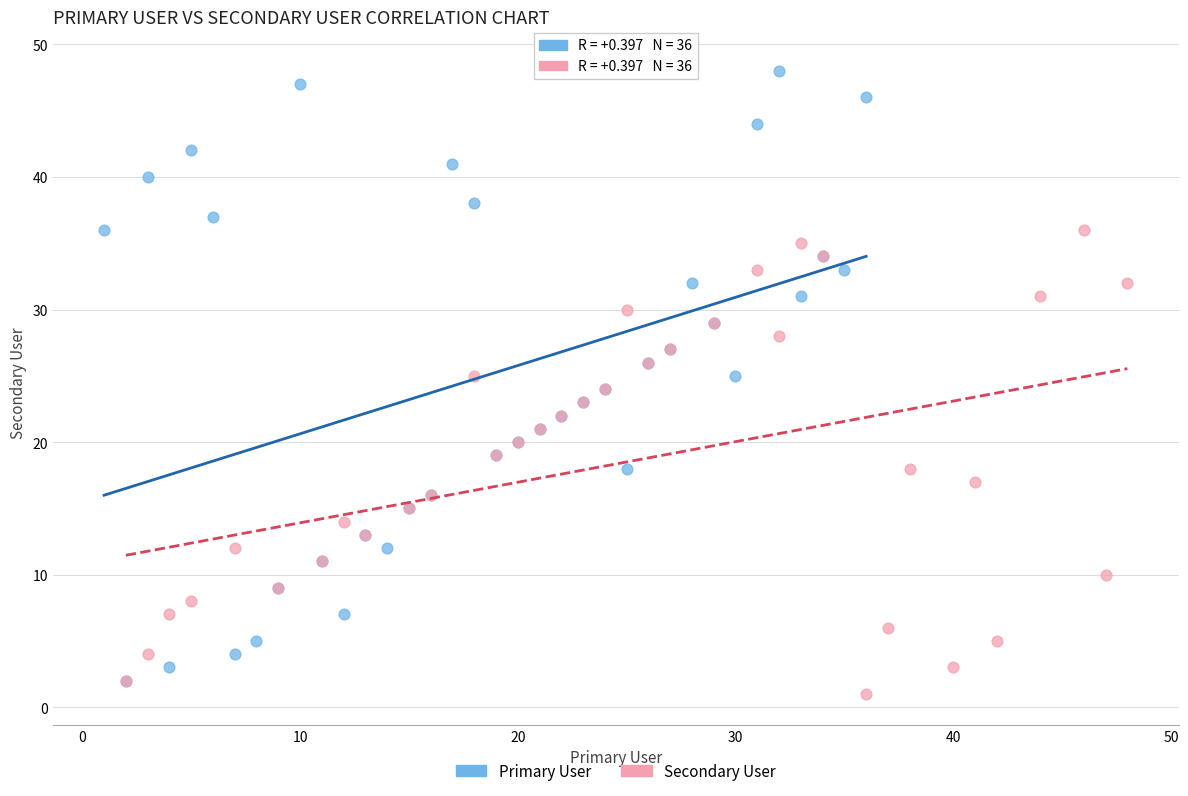

Which series reaches the maximum Y coordinate?

Primary User